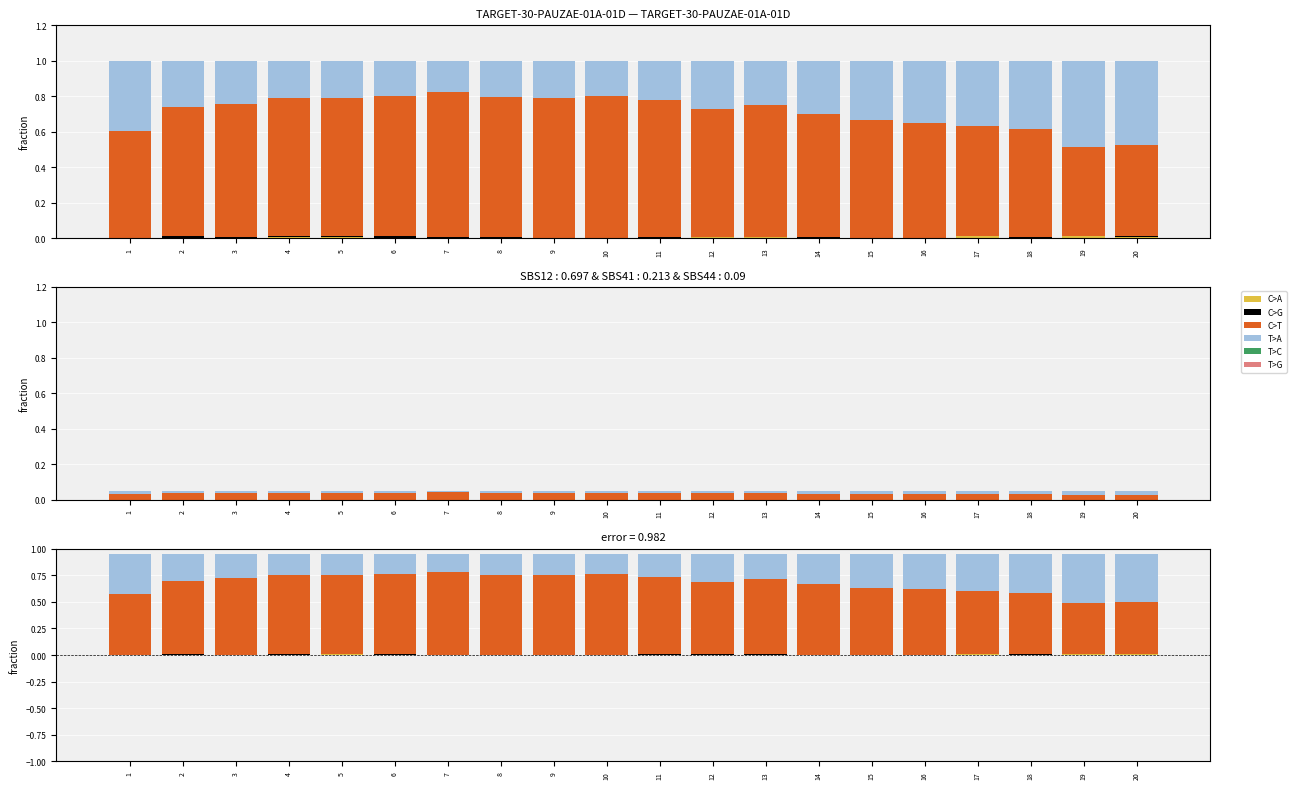

How many bars are there in each group?

6